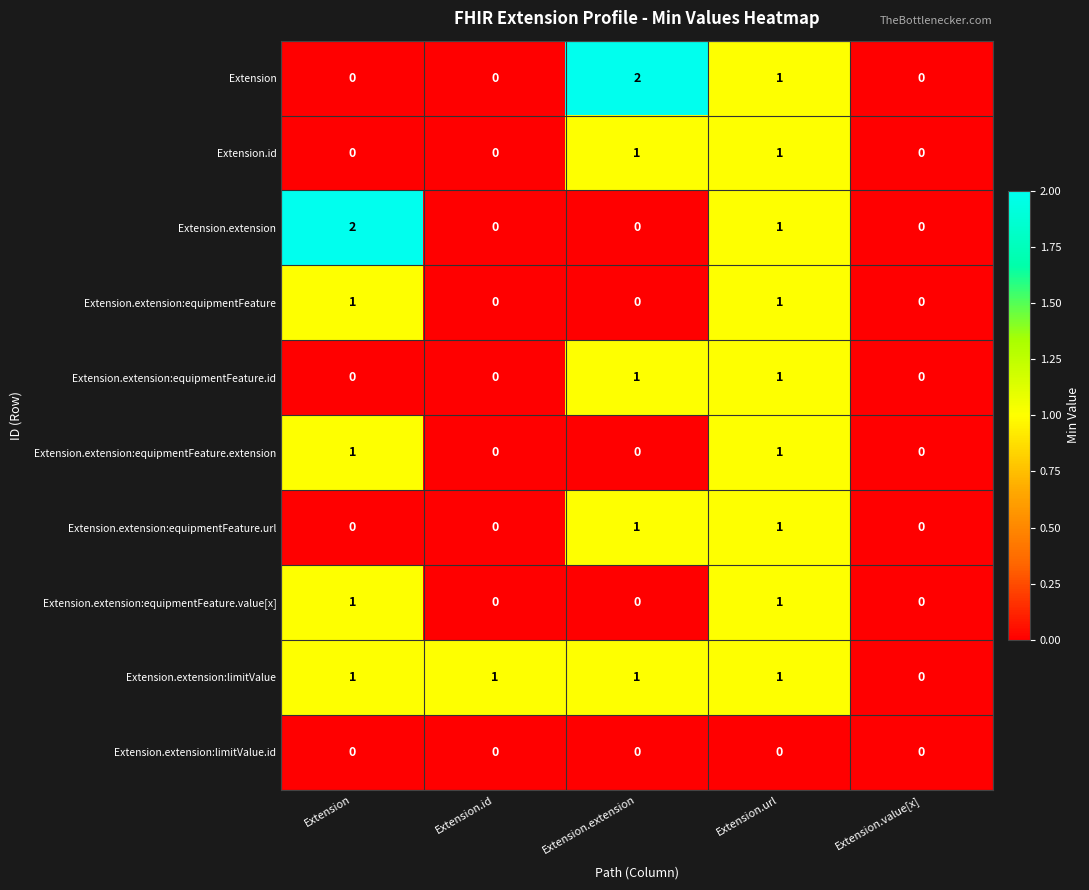

The Extension.extension:equipmentFeature series shows 2 at Extension. True or false?

False